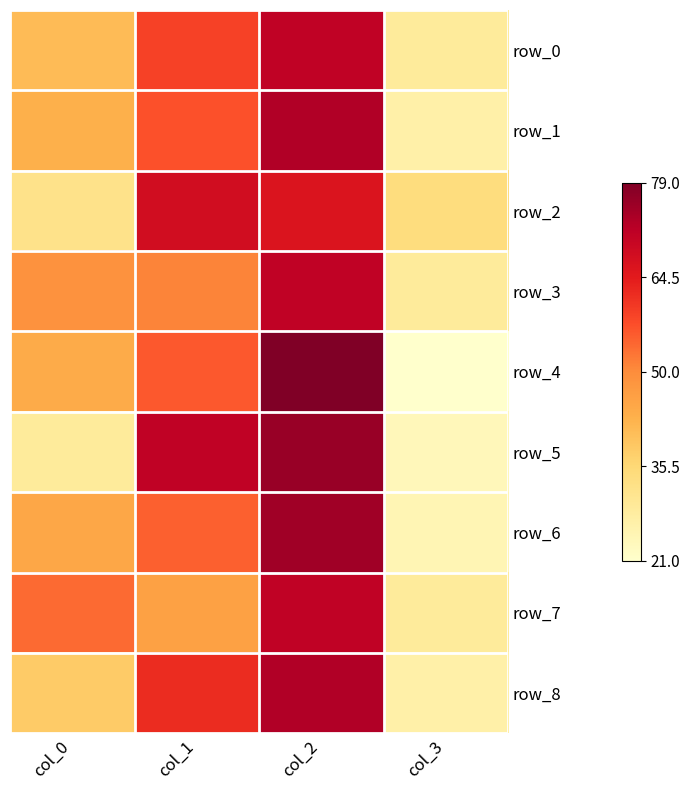

True or false: row_5 has a value of 35 at col_2.

False